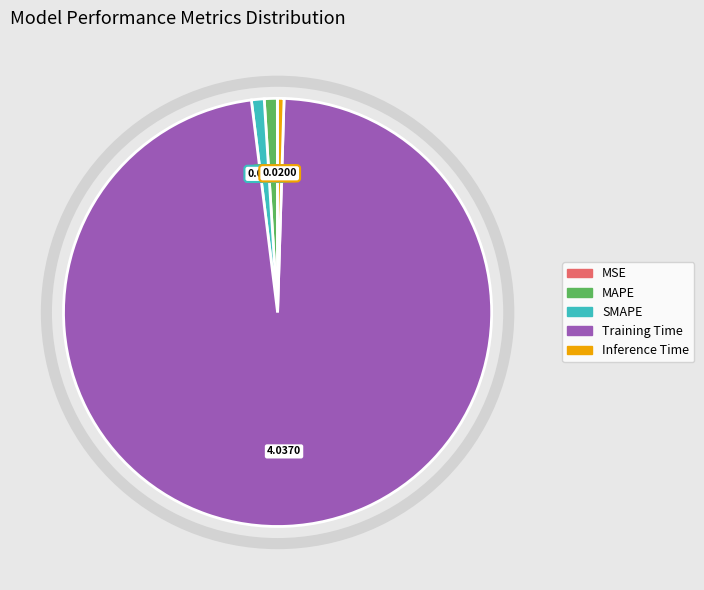

Which slice is the largest?

Training Time